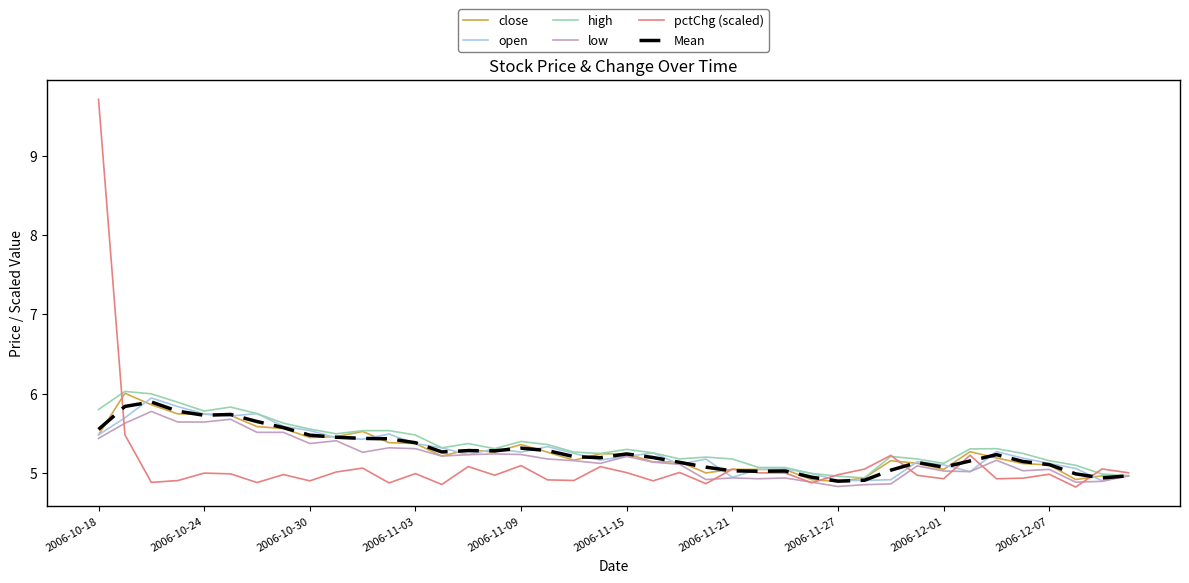

What is the lowest value of the low series?

4.8